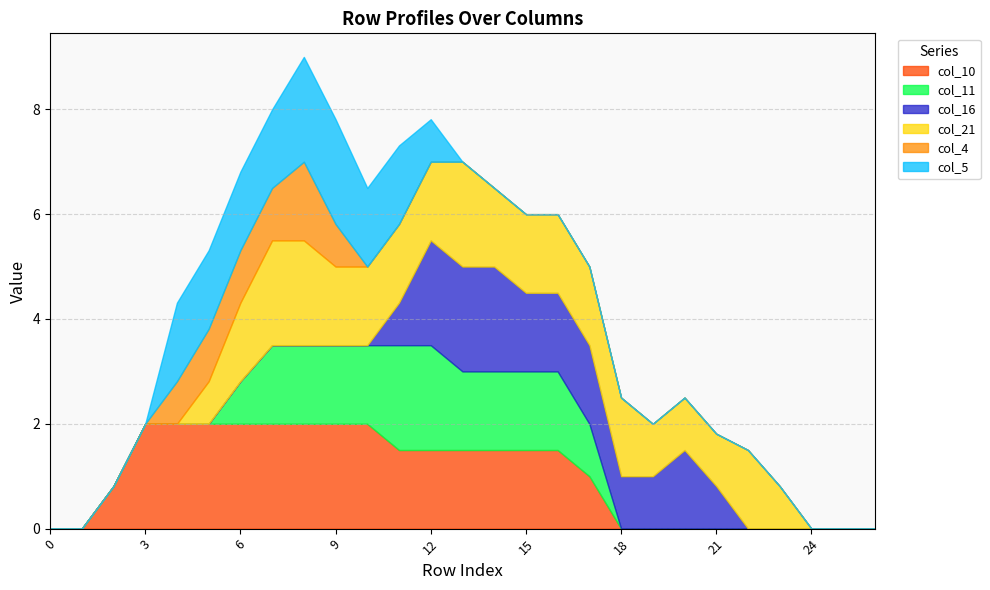

True or false: col_21 and col_5 cross at least once.

False